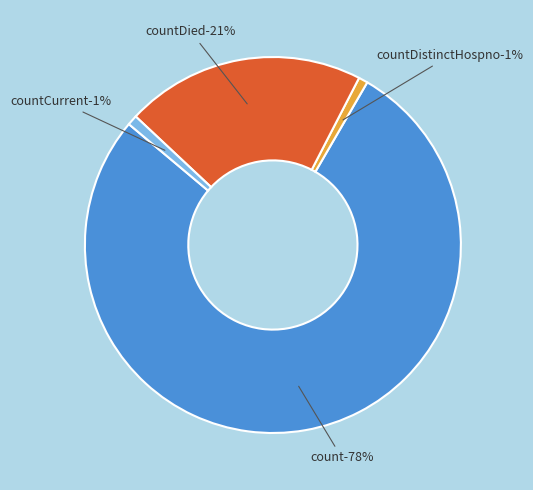

To the nearest percent, what portion does count represent?

78%